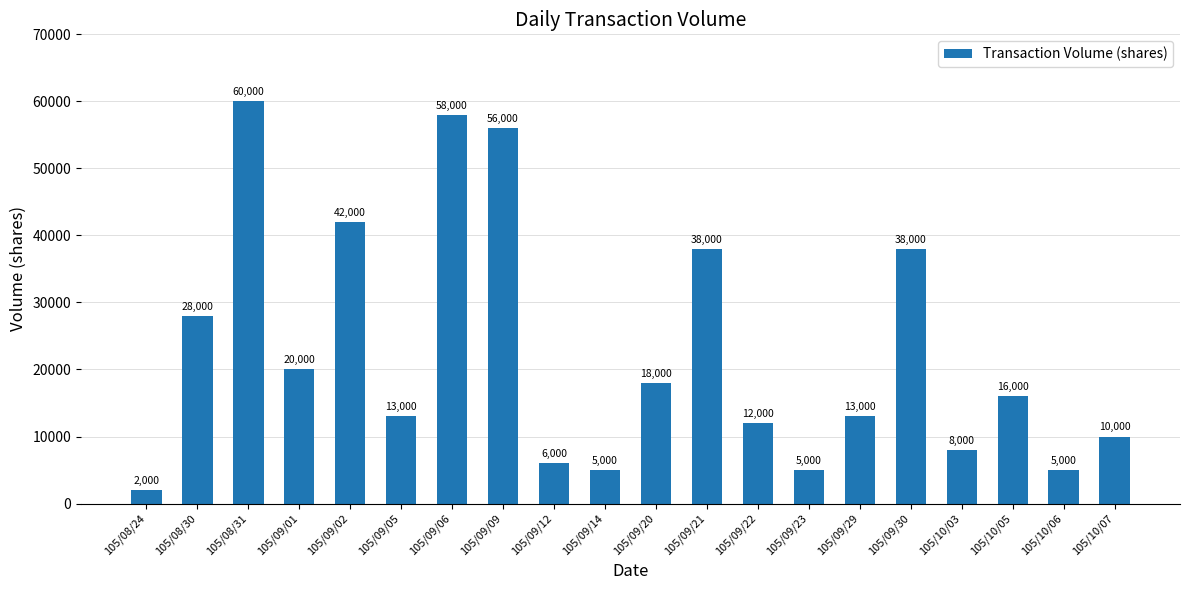

What is the label of the 3rd bar from the right?

105/10/05